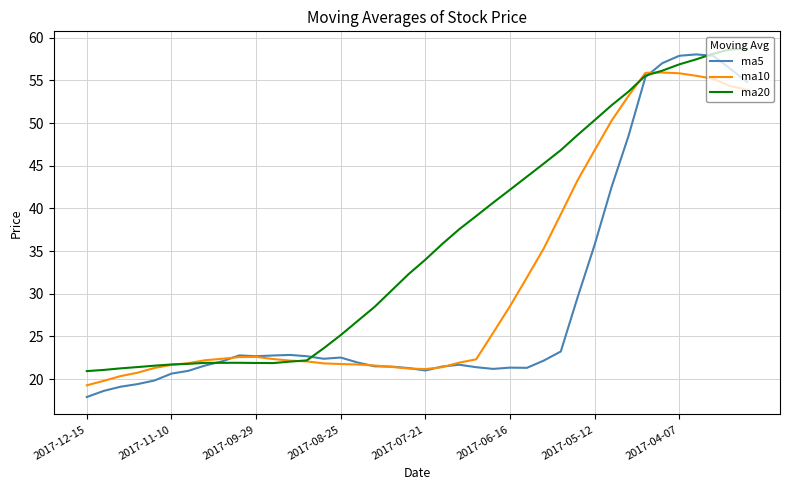

After their last crossing, which series has the higher values: ma10 or ma20?

ma20